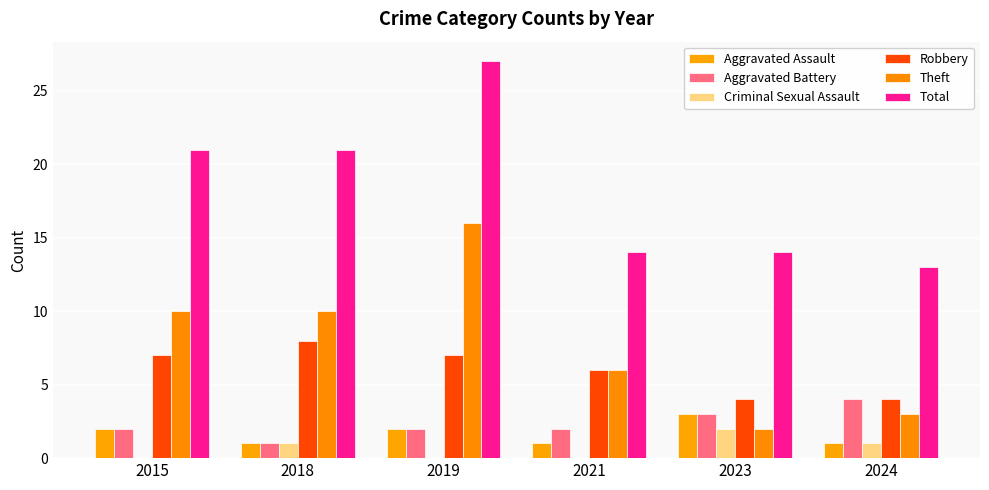

What is the maximum value for Robbery?

8